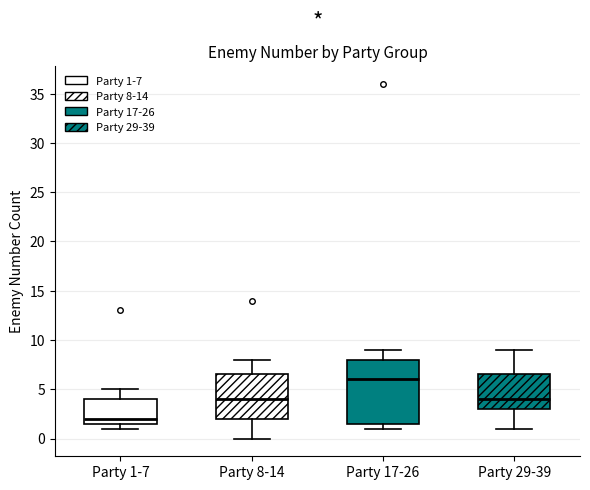

Where does the upper whisker of the box for Party 8-14 end on the y-axis? The values are not printed on the chart, so give them approximately, as read against the axis.

8.0